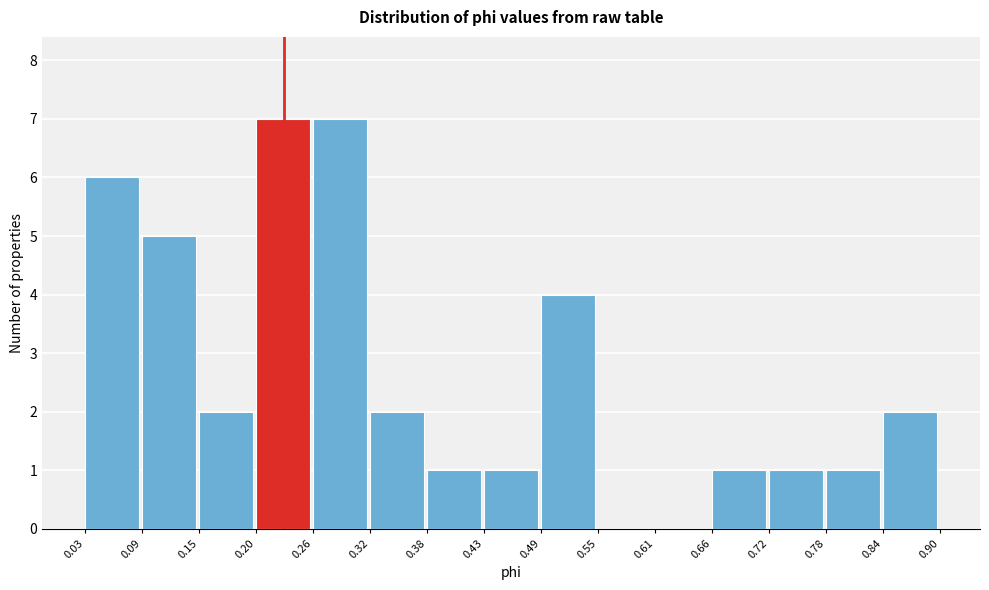

Reading left to right, list every bar in this chart as the range it spans on the x-axis followed by its height. The values are not printed on the chart, so give them approximately, as read against the axis.

0.03 to 0.09: 6
0.09 to 0.15: 5
0.15 to 0.20: 2
0.20 to 0.26: 7
0.26 to 0.32: 7
0.32 to 0.38: 2
0.38 to 0.43: 1
0.43 to 0.49: 1
0.49 to 0.55: 4
0.55 to 0.61: 0
0.61 to 0.66: 0
0.66 to 0.72: 1
0.72 to 0.78: 1
0.78 to 0.84: 1
0.84 to 0.90: 2